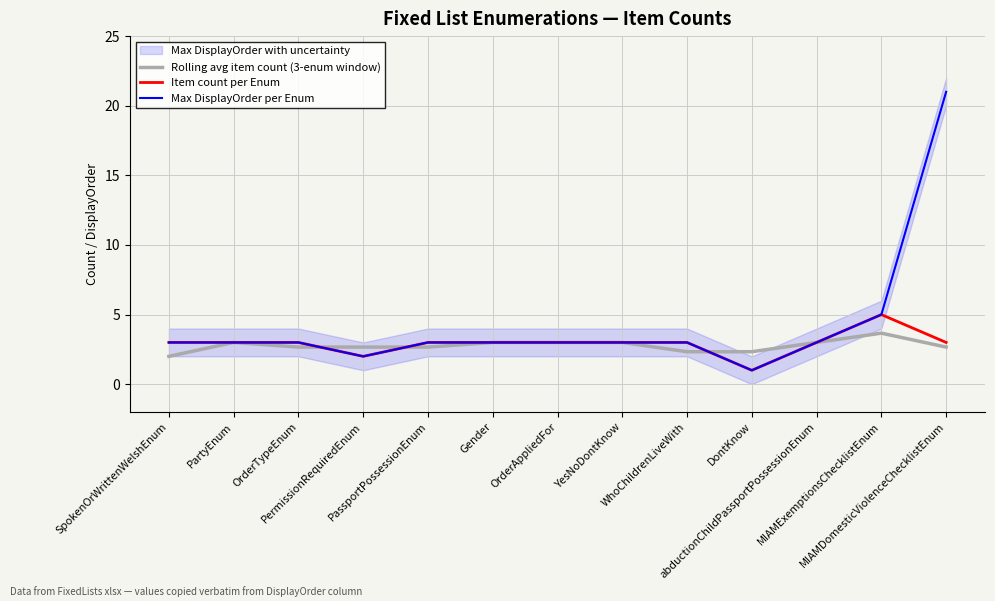

What is the average value of the Rolling avg item count (3-enum window) series?

2.8